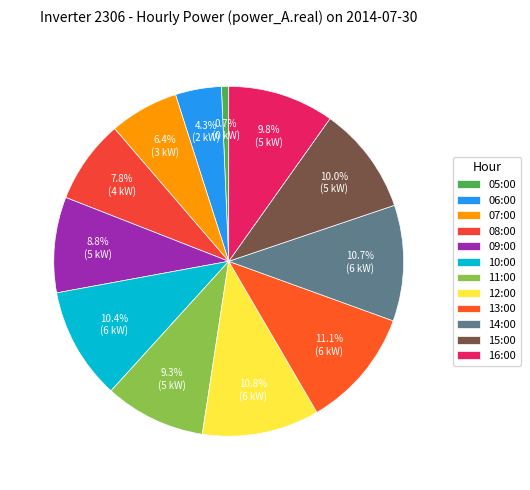

What is the change in value from 11:00 to 13:00?

+941.1